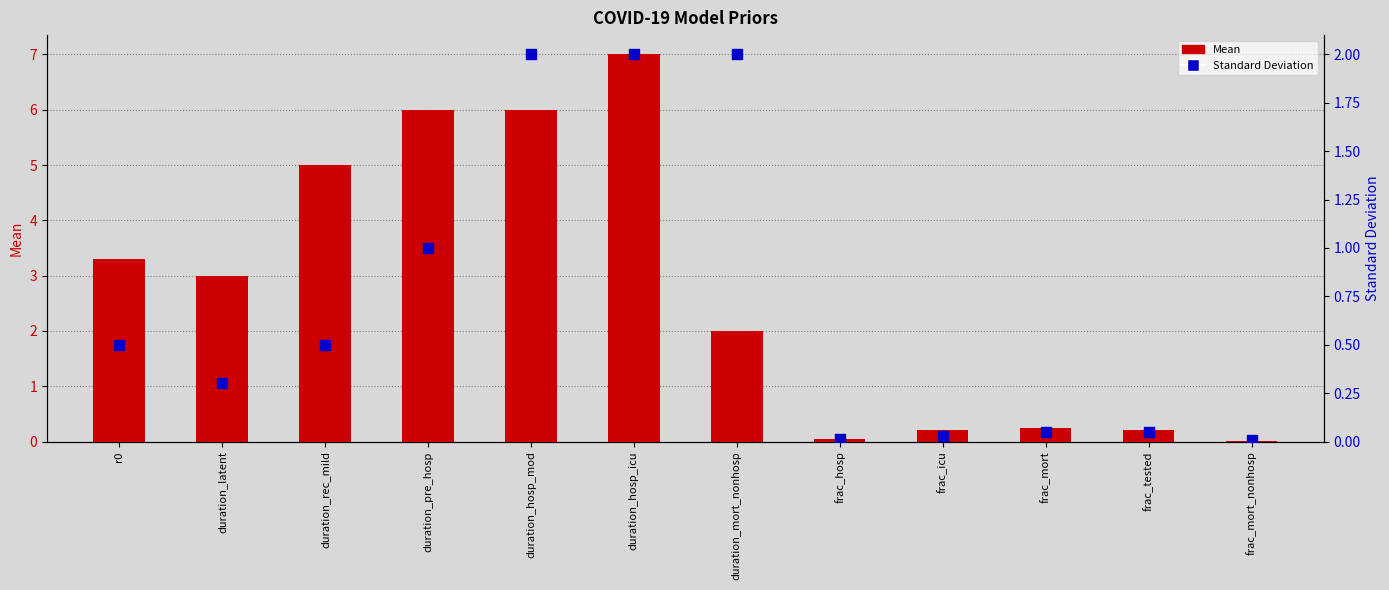

Which series contains the highest Y value?

Mean